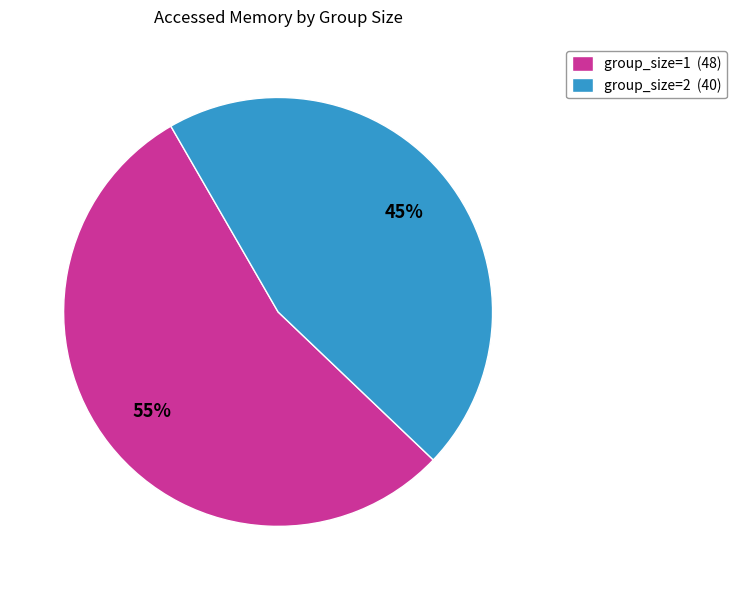

Is group_size=1 (48) the majority of the pie?

Yes